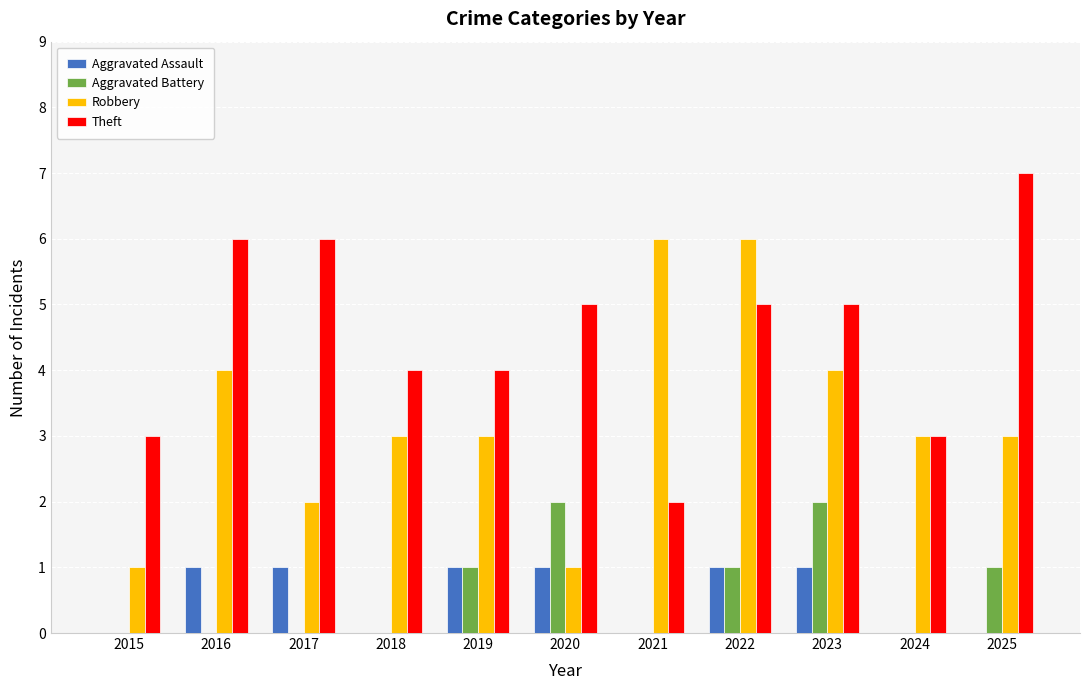

What value does the Aggravated Battery series have at 2025?

1